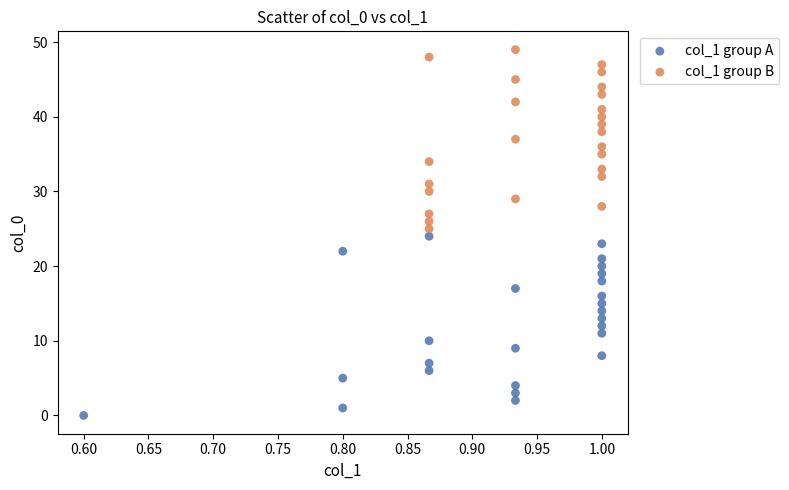

Which series reaches the minimum Y coordinate?

col_1 group A